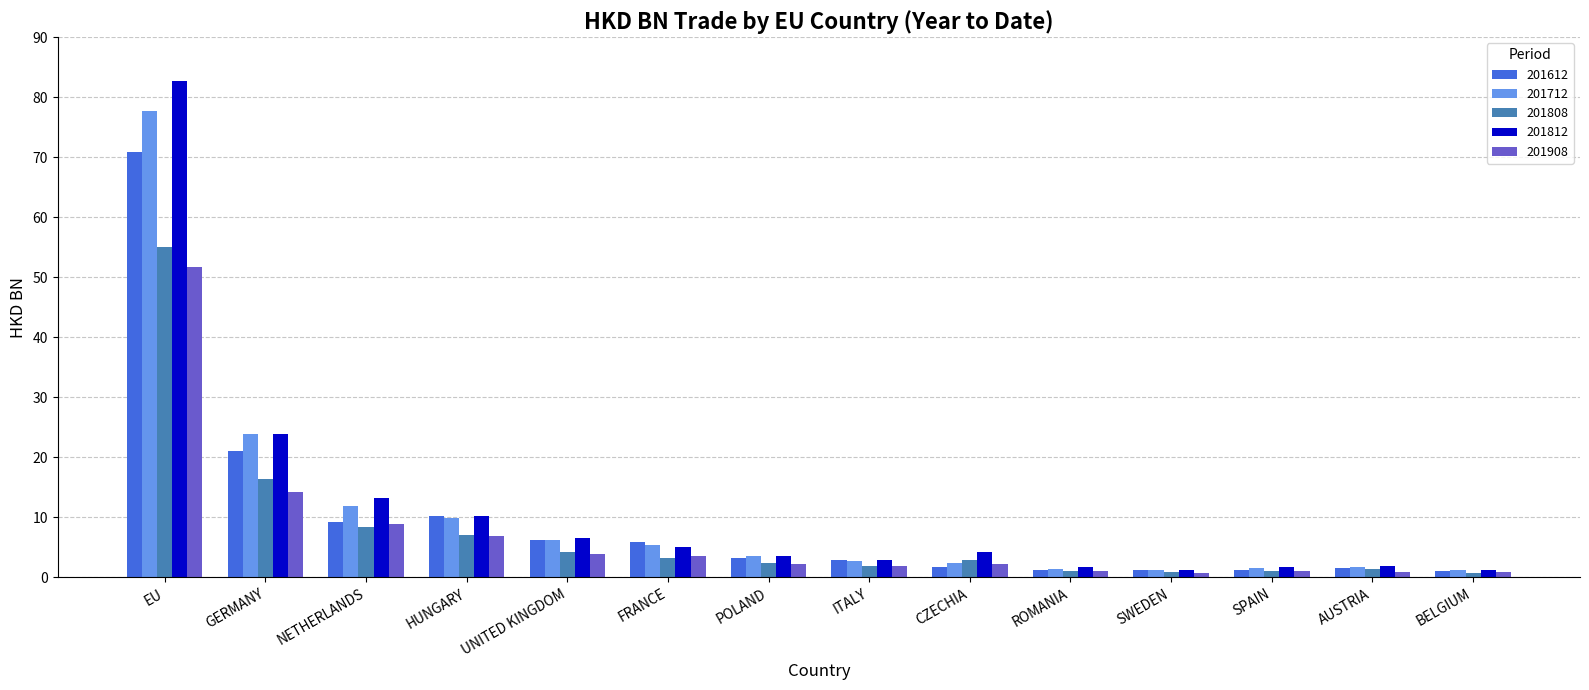

At which category is the sum across all series the highest?

EU